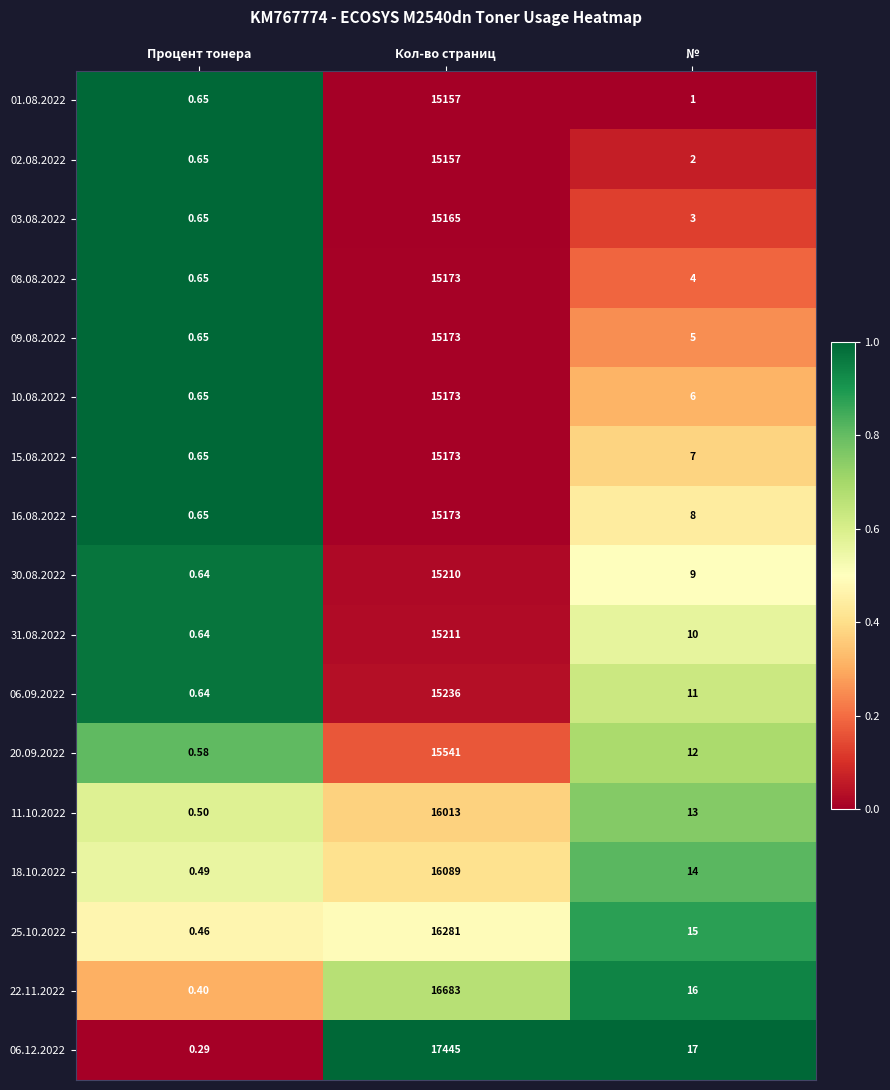

At which label does 15.08.2022 reach its minimum?

Процент тонера